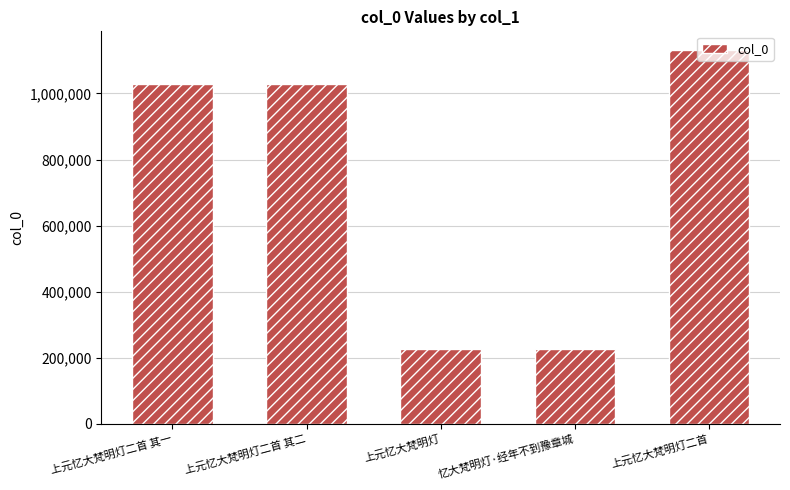

What is the difference between the maximum and minimum values?

904769